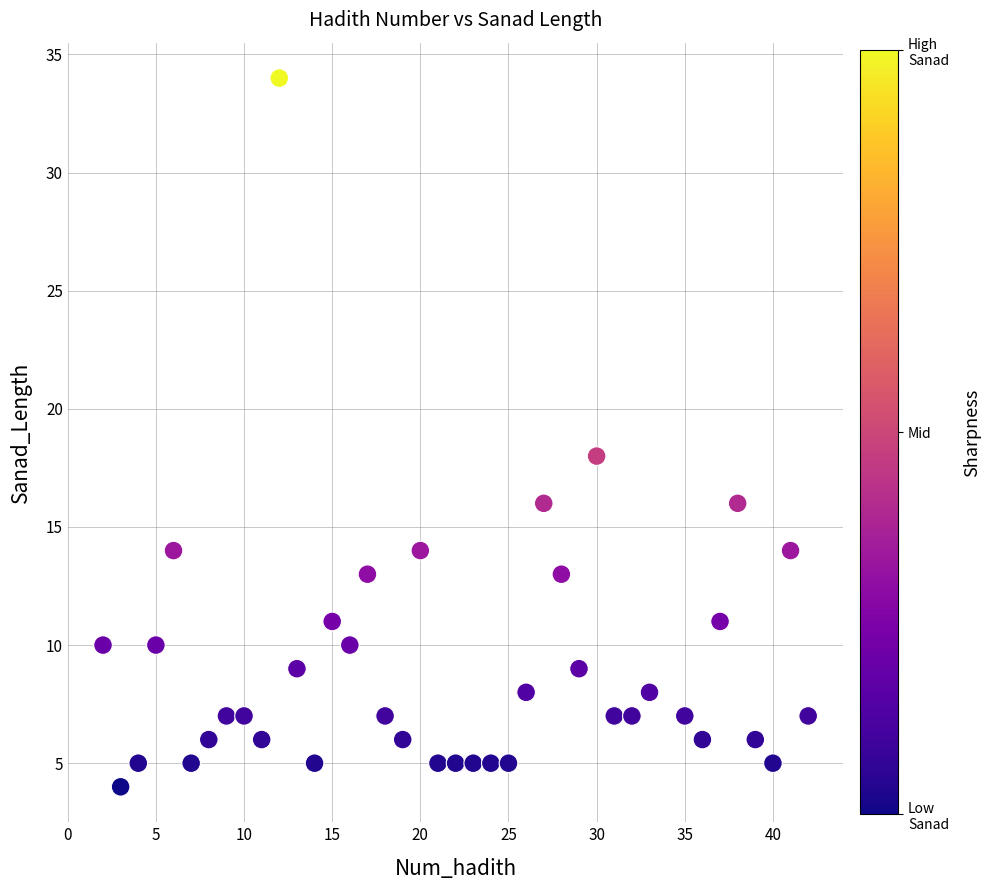

What is the range of Y values (max minus min)?

30